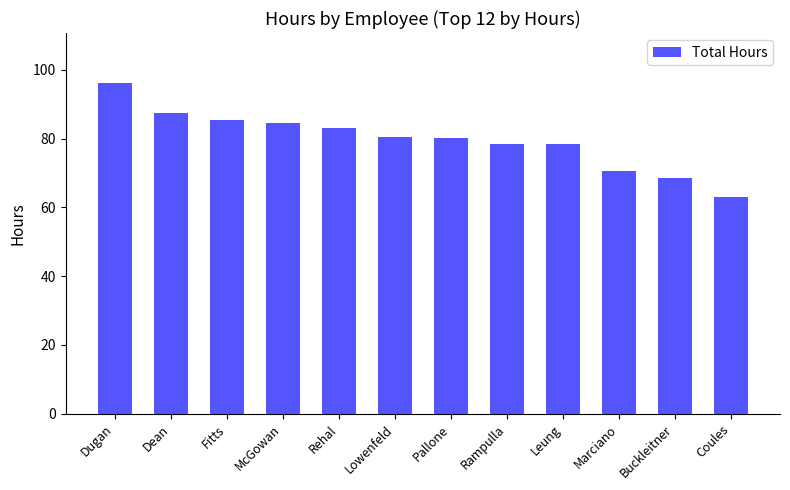

Is it true that the value at Coules is 62.9?

True